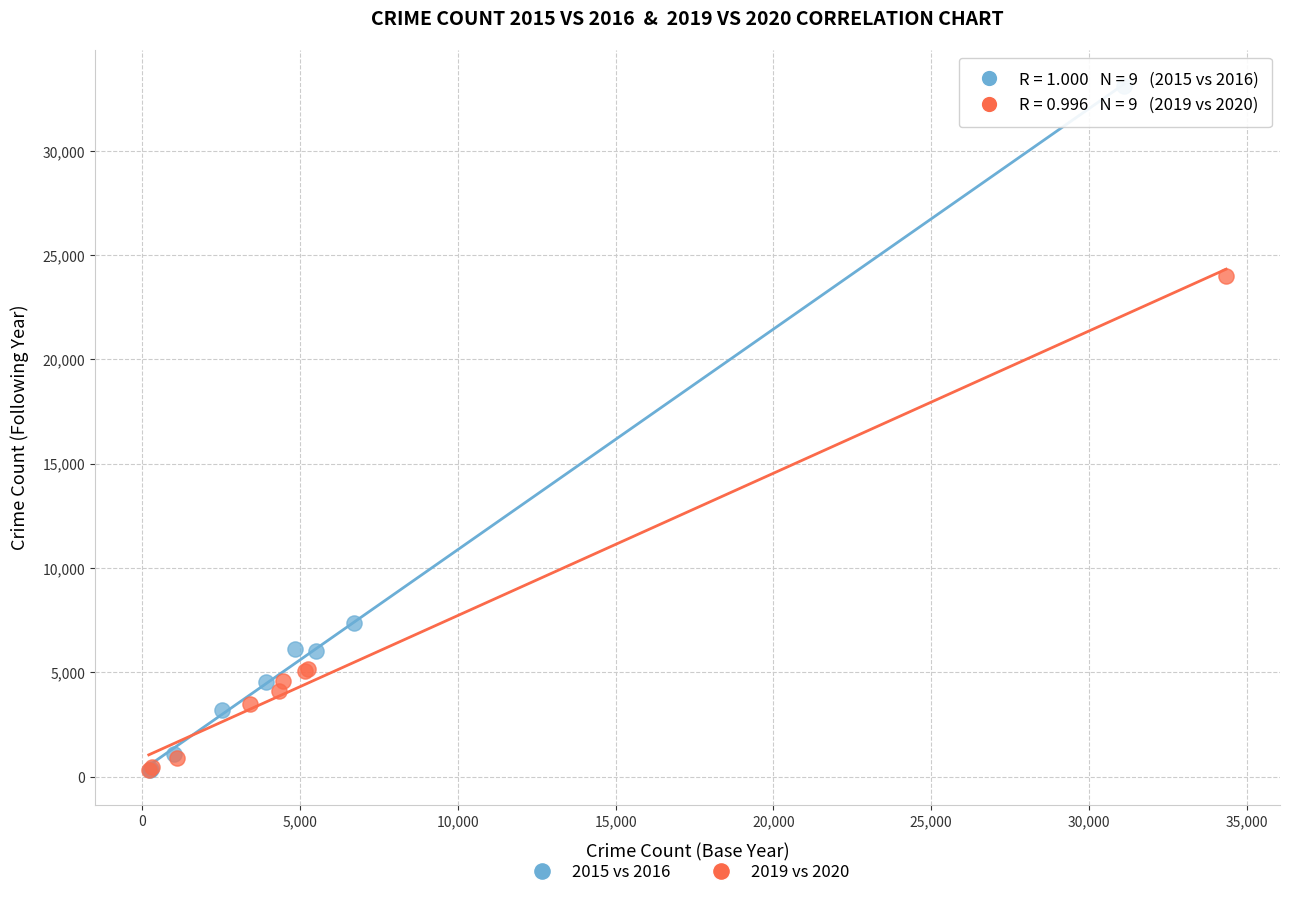

Which series has the widest spread of Y values?

2015 vs 2016